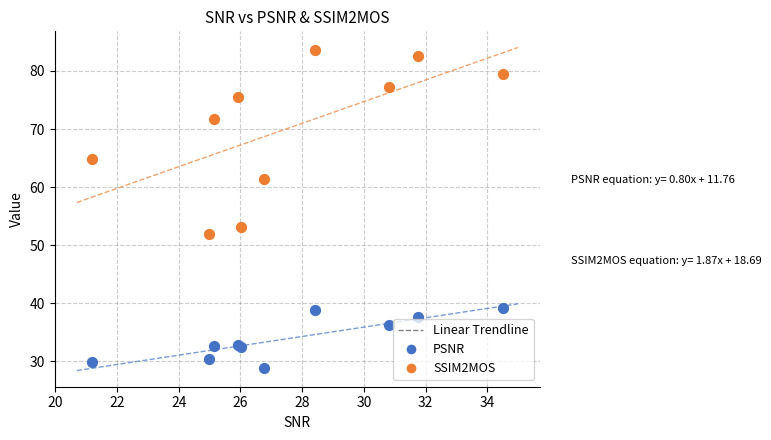

Which series has the largest Y range (max minus min)?

SSIM2MOS